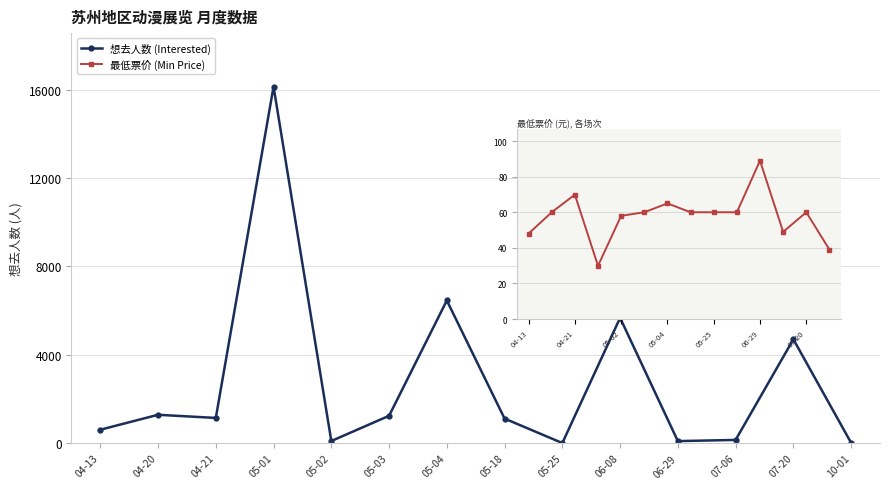

How many intersections are there between 想去人数 (Interested) and 最低票价 (Min Price)?

3